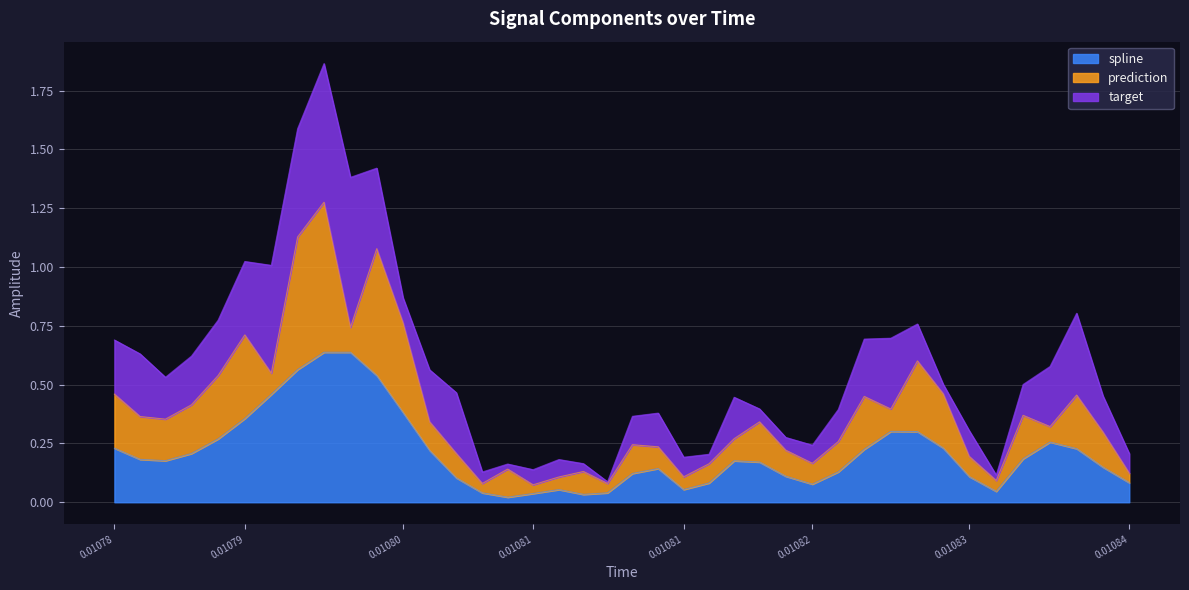

How many intersections are there between prediction and target?

16